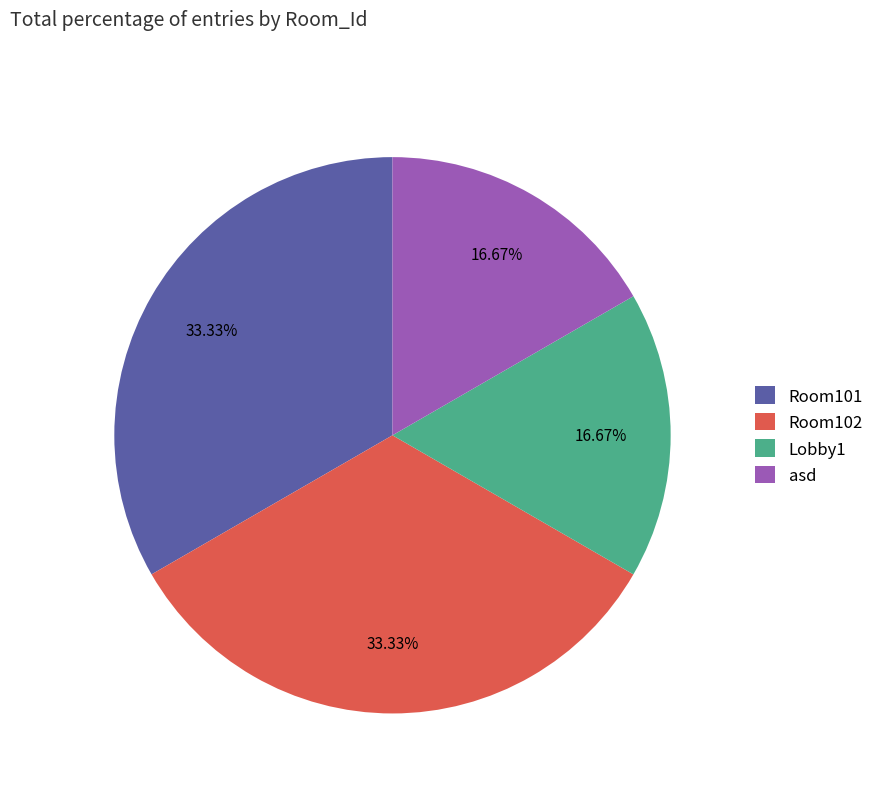

Is it true that Lobby1 is 27% of the pie?

False